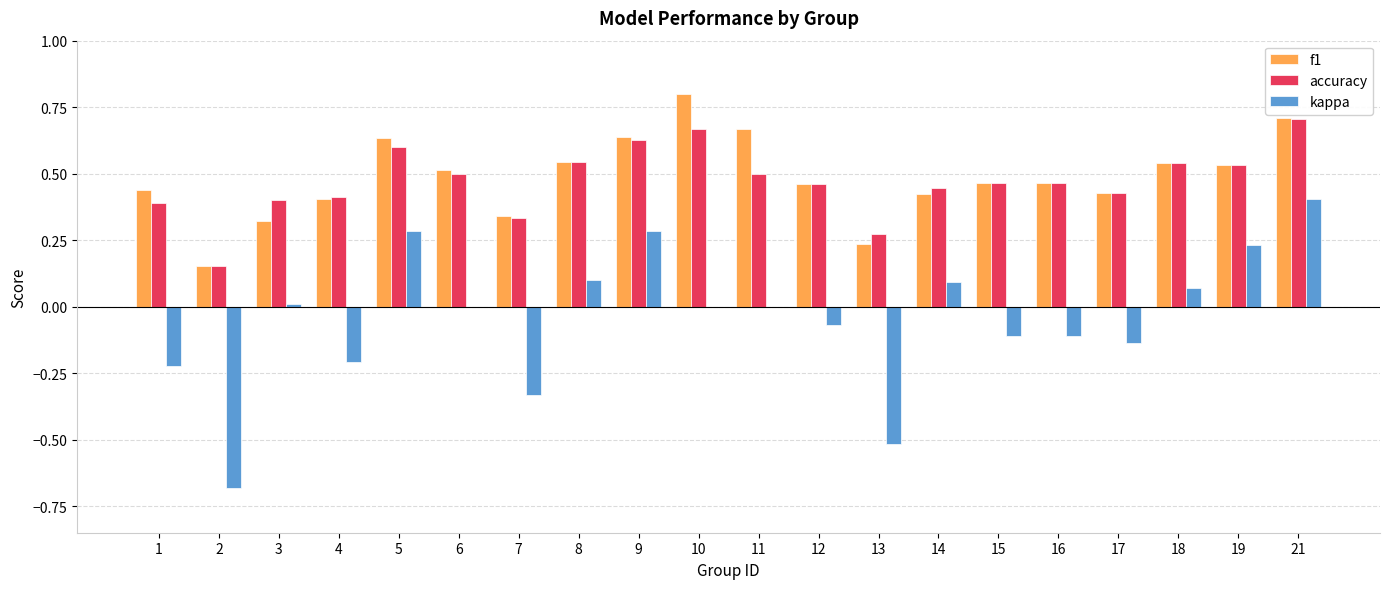

The value of f1 at 17 is 0.2. True or false?

False